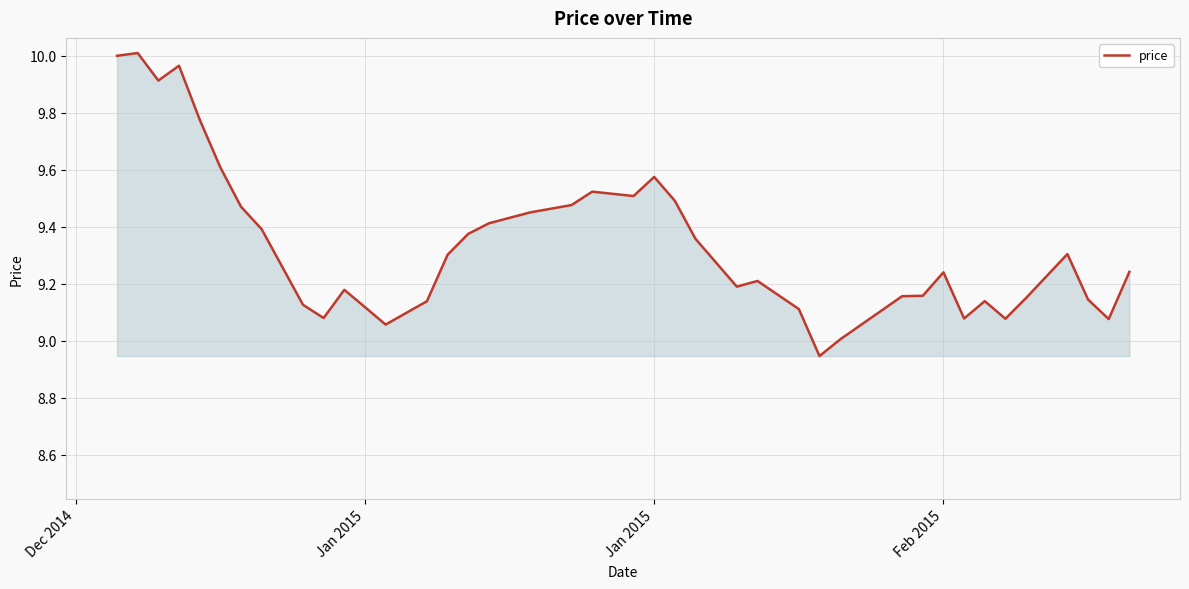

How many lines are shown in the chart?

1